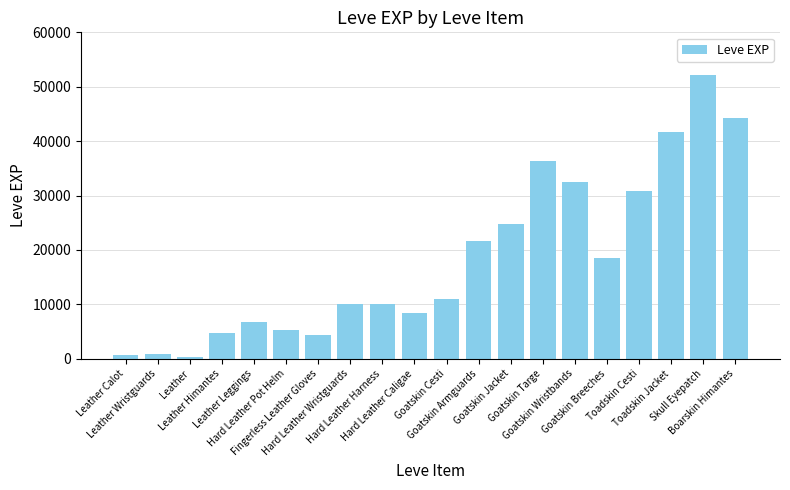

How many data points are less than 10970?

10